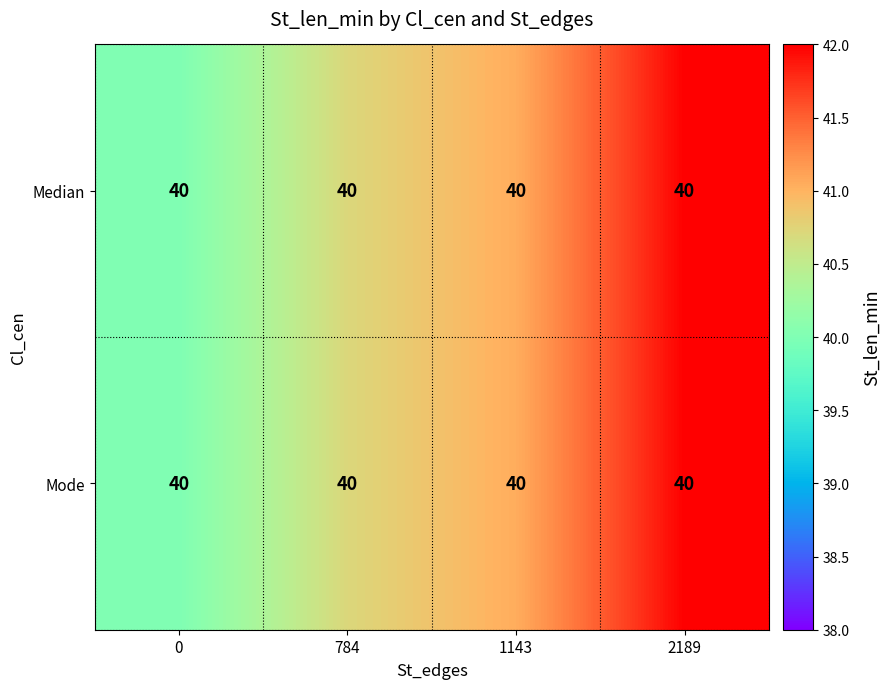

Between 784 and 1143, which is larger?

1143